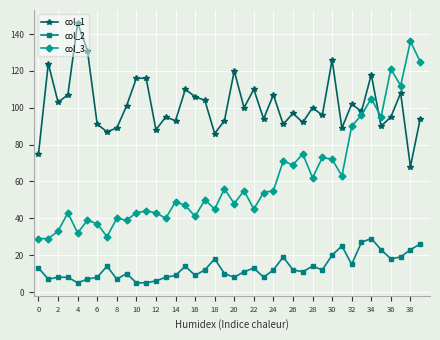

List the series in order of their peak value, lowest first.

col_2, col_3, col_1